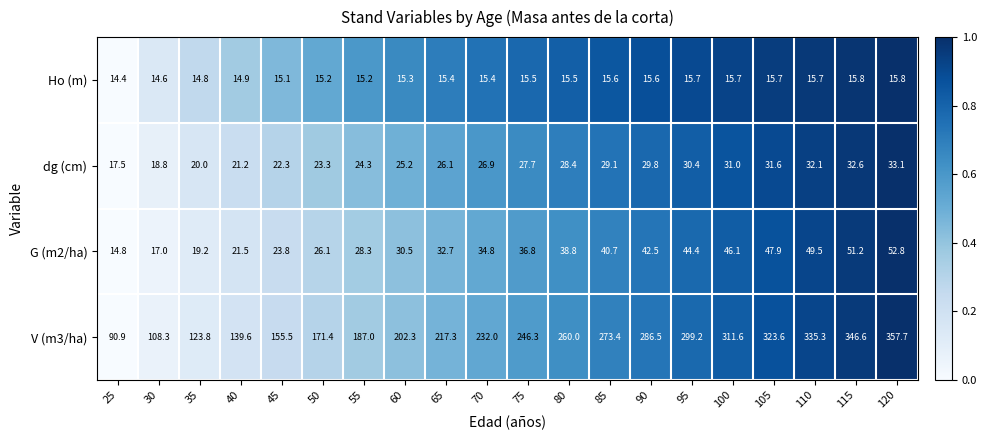

At which category is the sum across all series the highest?

120